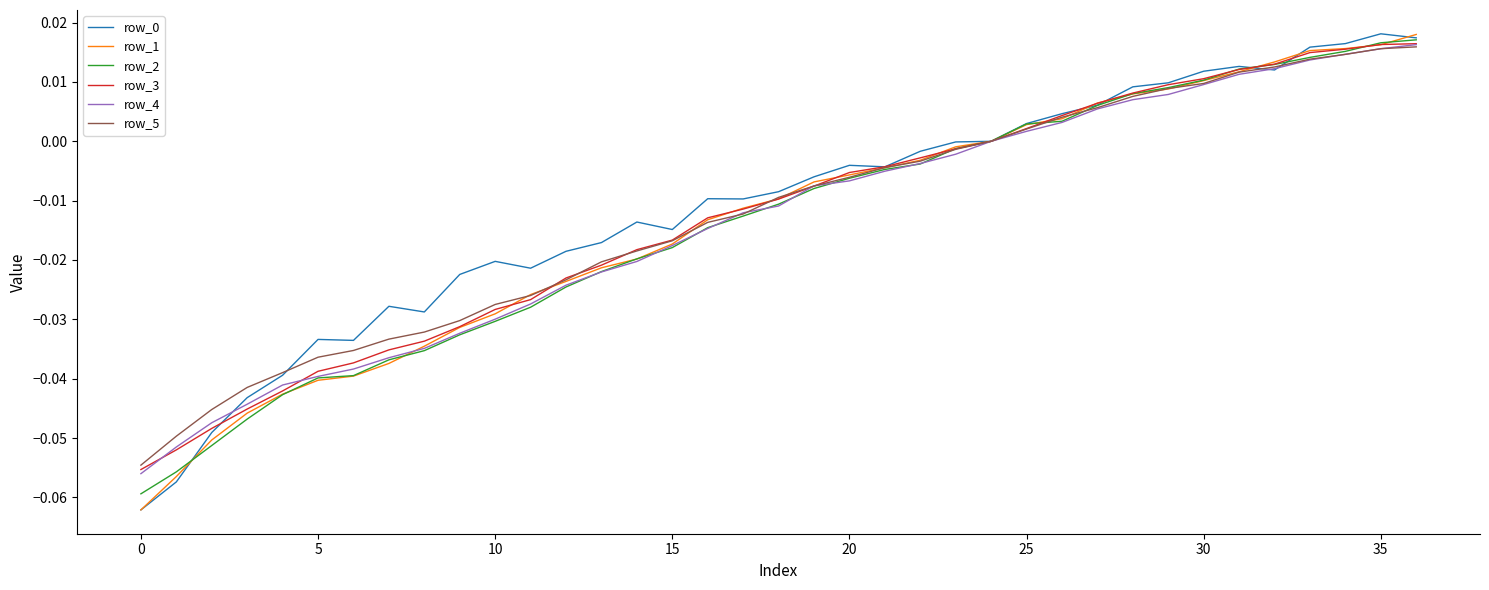

At which label does row_3 first exceed 0?

25